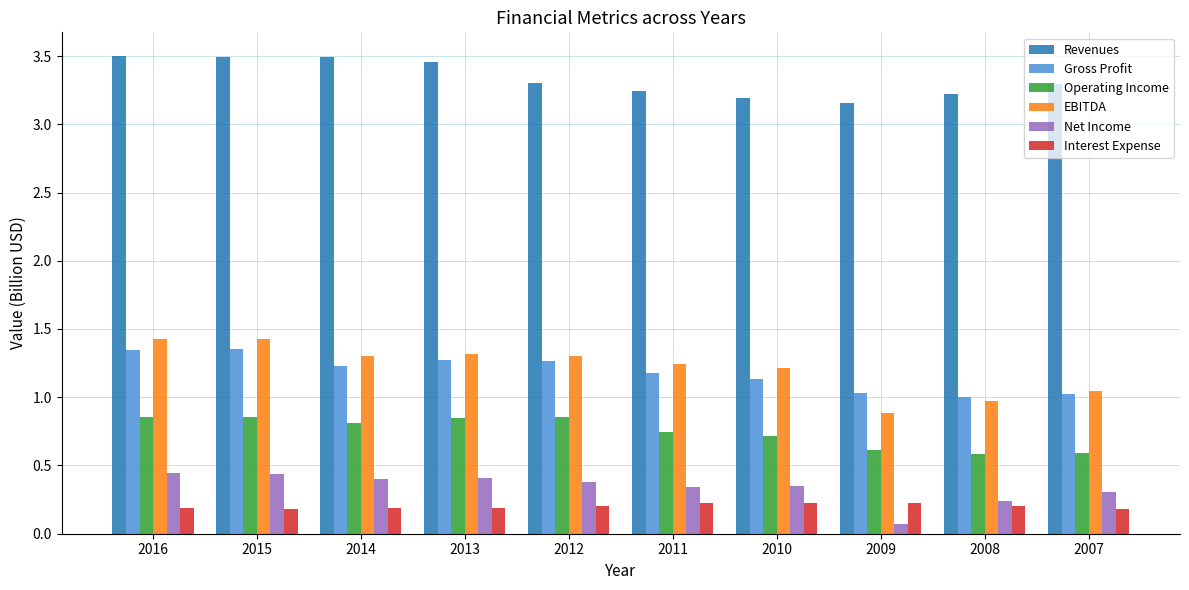

Count the Revenues values in the range 3 to 4.

10